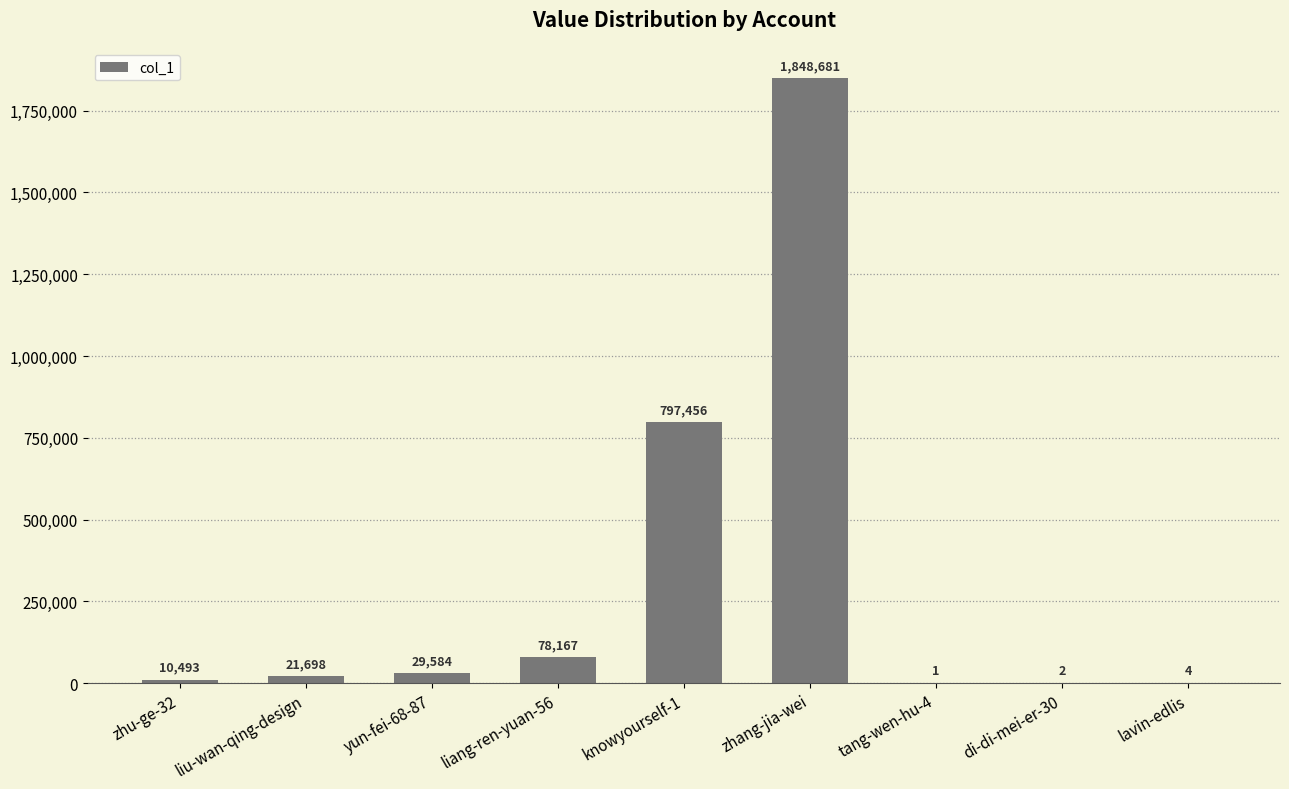

What is the ratio of the value at liu-wan-qing-design to the value at yun-fei-68-87?

0.7